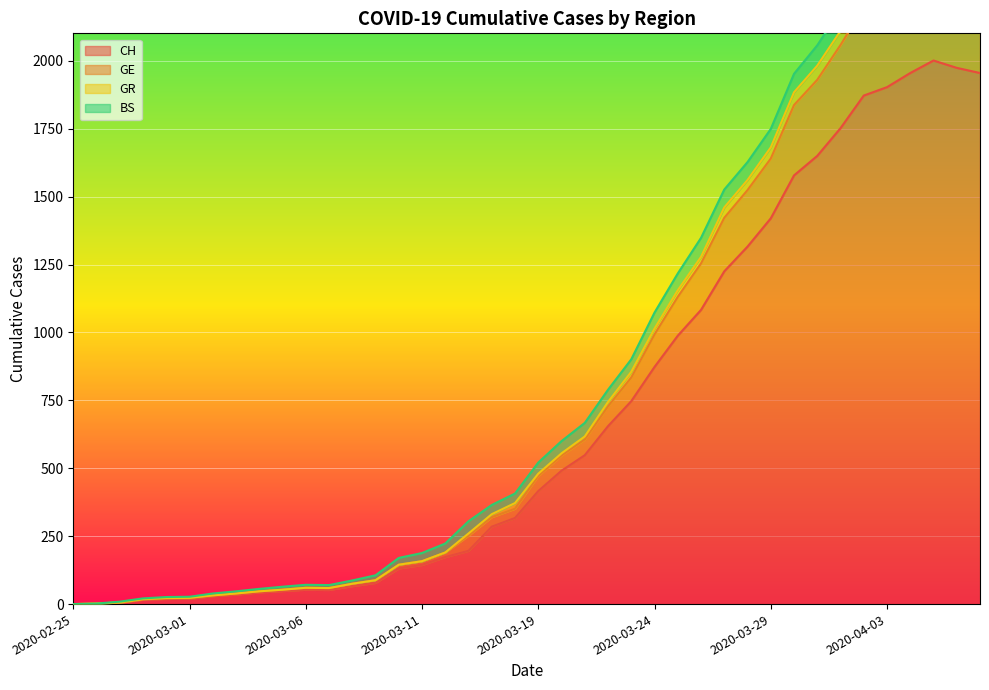

Read the CH value at 2020-04-03.

1903